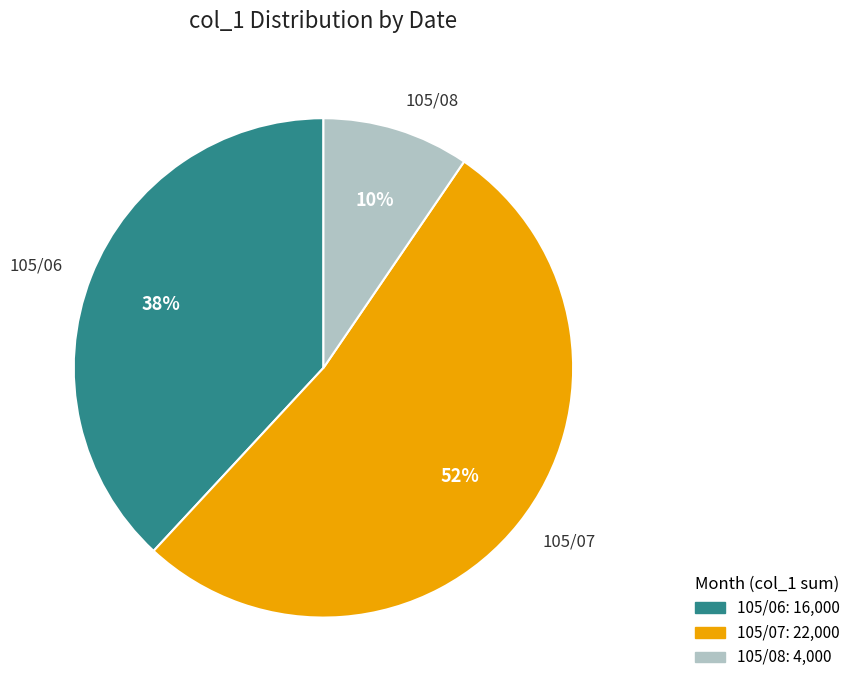

To the nearest percent, what is the combined percentage of 105/06 and 105/07?

90%